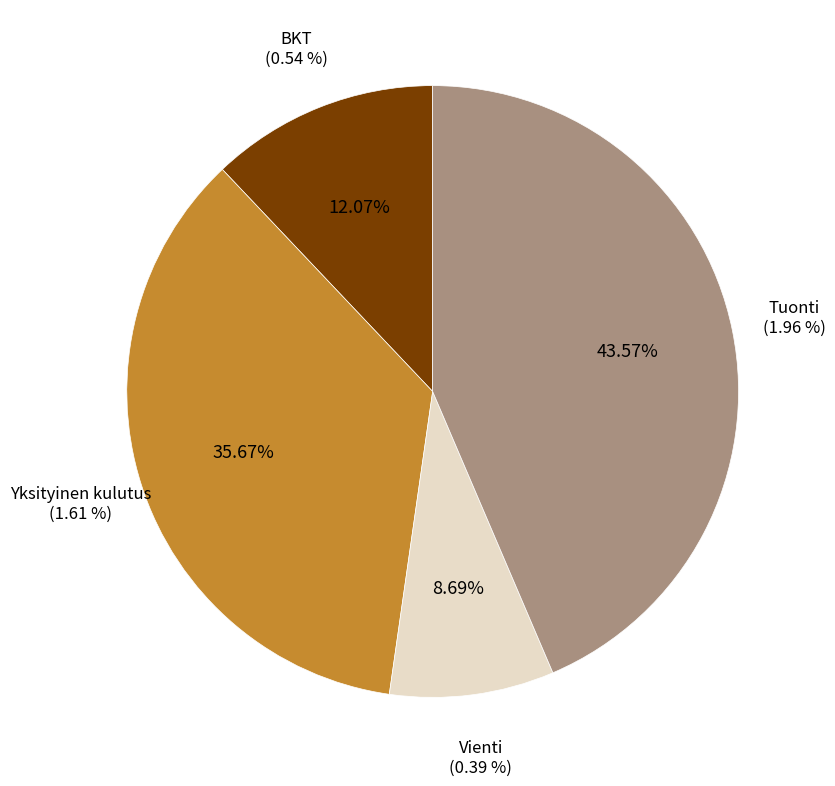

How many segments does this pie chart have?

4